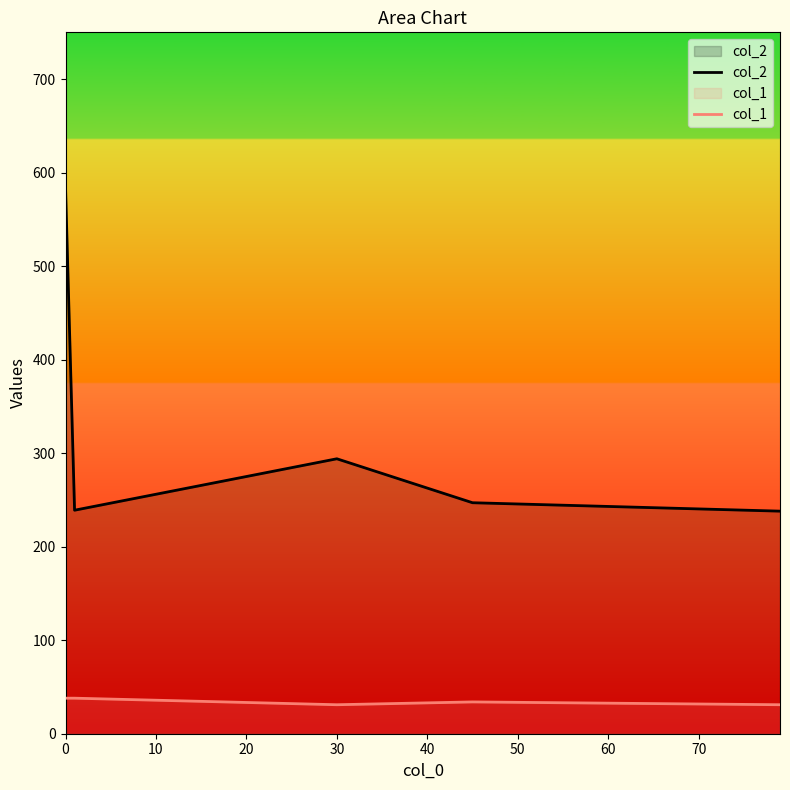

Count the number of categories in the chart.

5